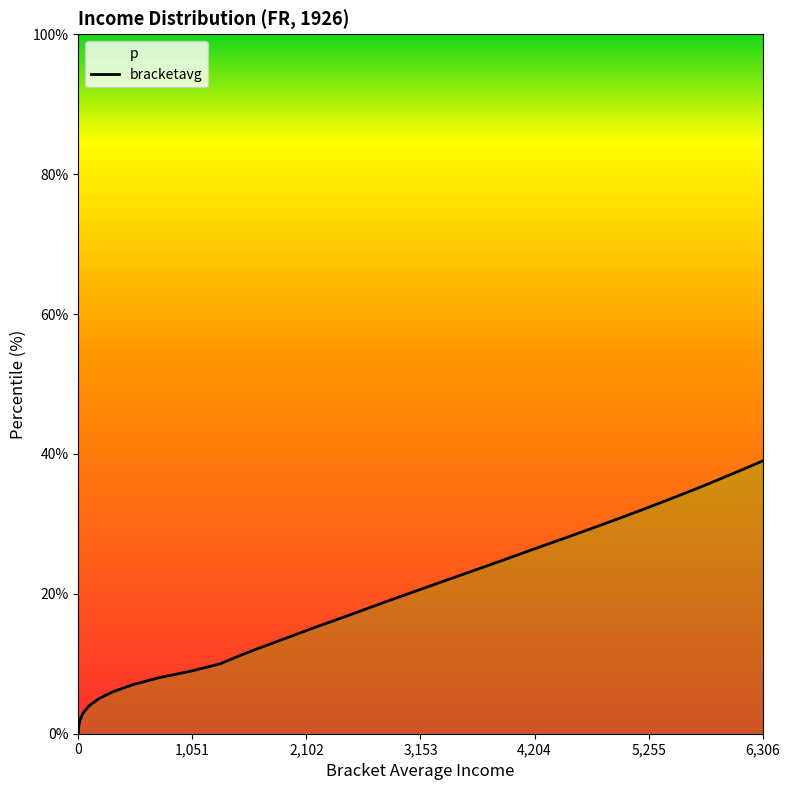

Rank the categories by value from lowest to highest.

0.0, 0.01, 0.02, 0.03, 0.04, 0.05, 0.06, 0.07, 0.08, 0.09, 0.1, 0.11, 0.12, 0.13, 0.14, 0.15, 0.16, 0.17, 0.18, 0.19, 0.2, 0.21, 0.22, 0.23, 0.24, 0.25, 0.26, 0.27, 0.28, 0.29, 0.3, 0.31, 0.32, 0.33, 0.34, 0.35, 0.36, 0.37, 0.38, 0.39